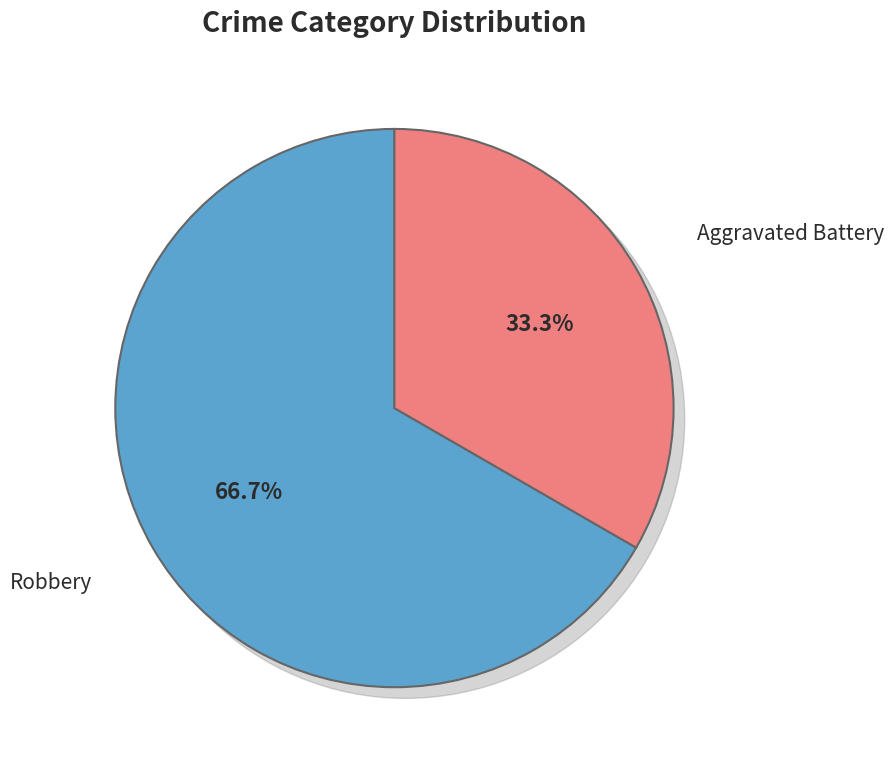

What is the smallest slice in the pie chart?

Aggravated Battery